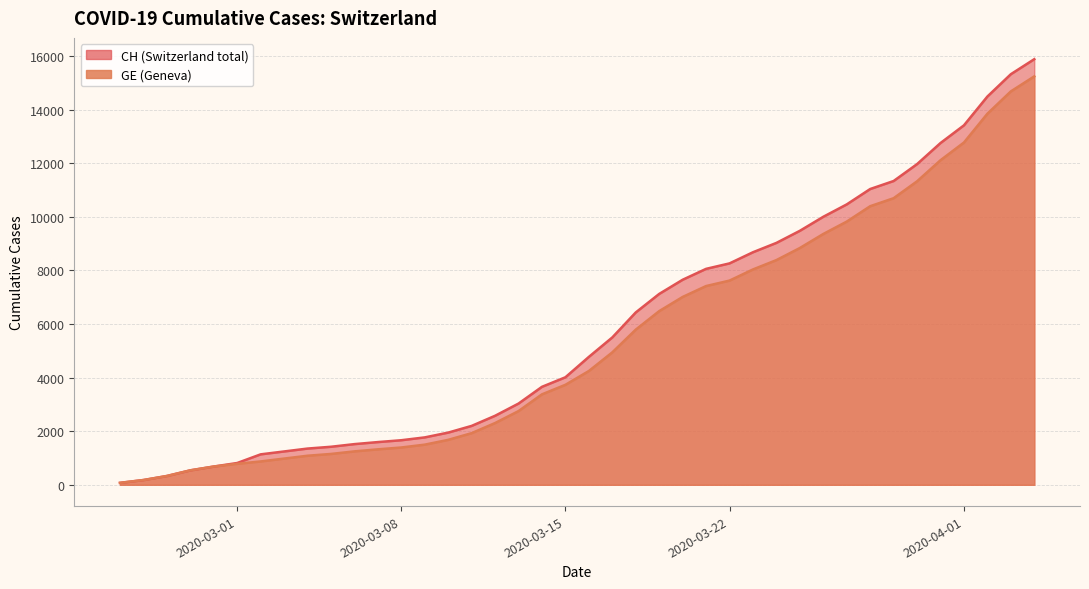

Which series has the largest total across all categories?

CH